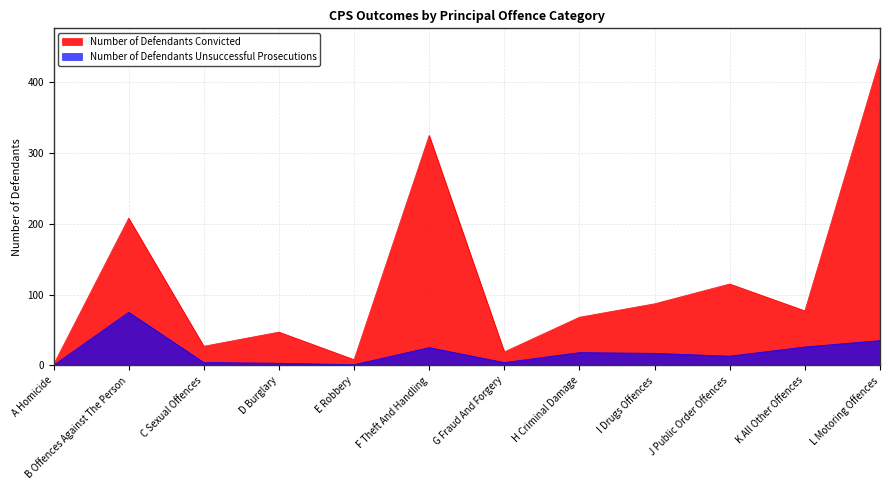

Which series has the widest spread of values?

Number of Defendants Convicted